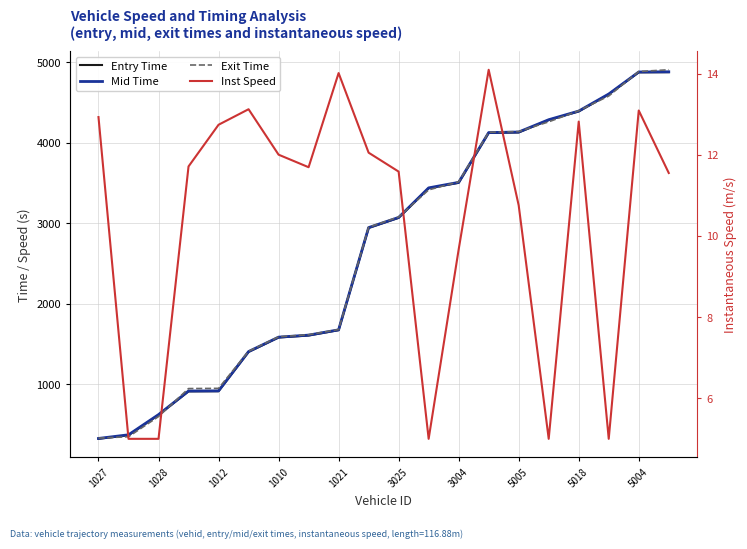

List the series in order of their peak value, highest first.

Exit Time, Mid Time, Entry Time, Inst Speed